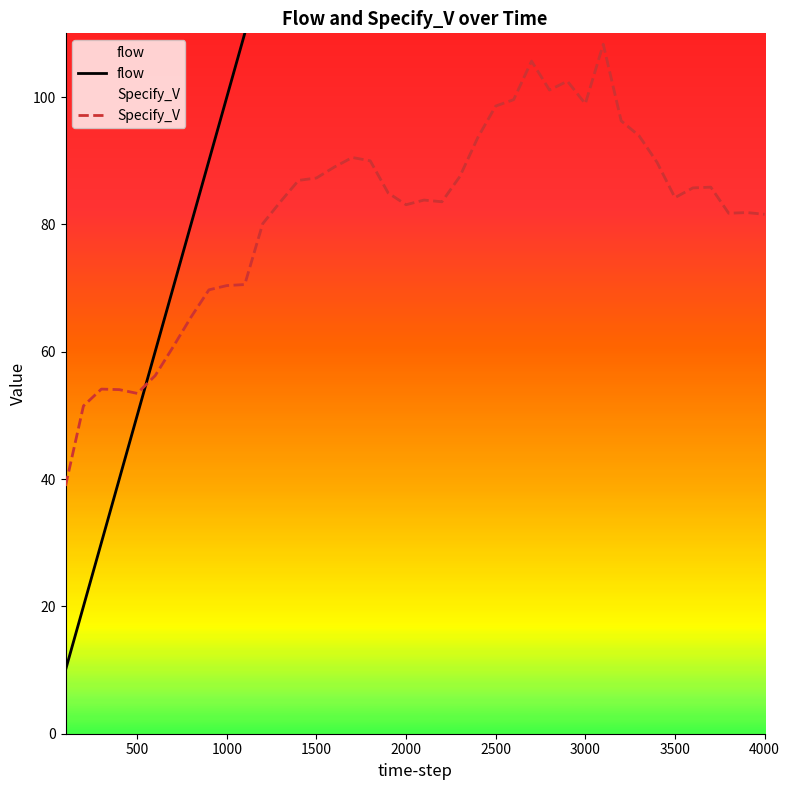

What is the maximum value for Specify_V?

108.3